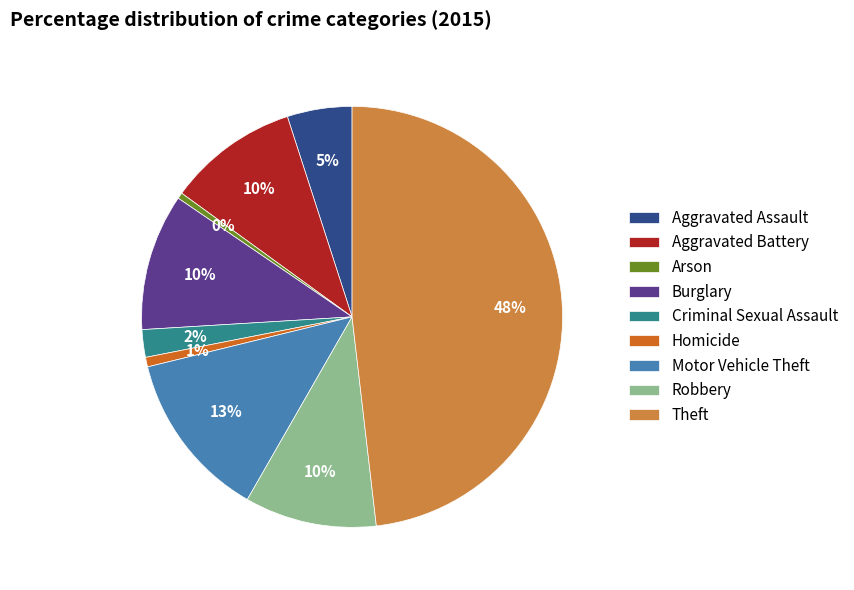

Count the number of slices in the pie.

9